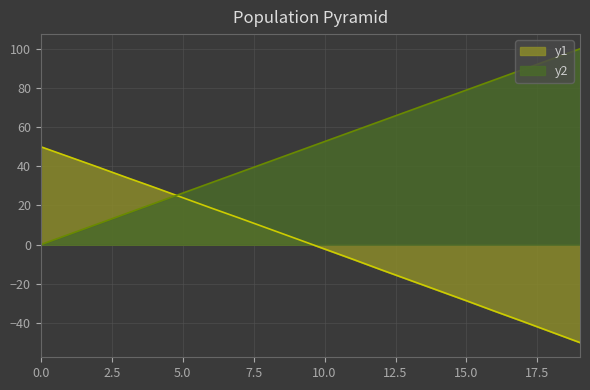

Between 2 and 12, which is larger?

2